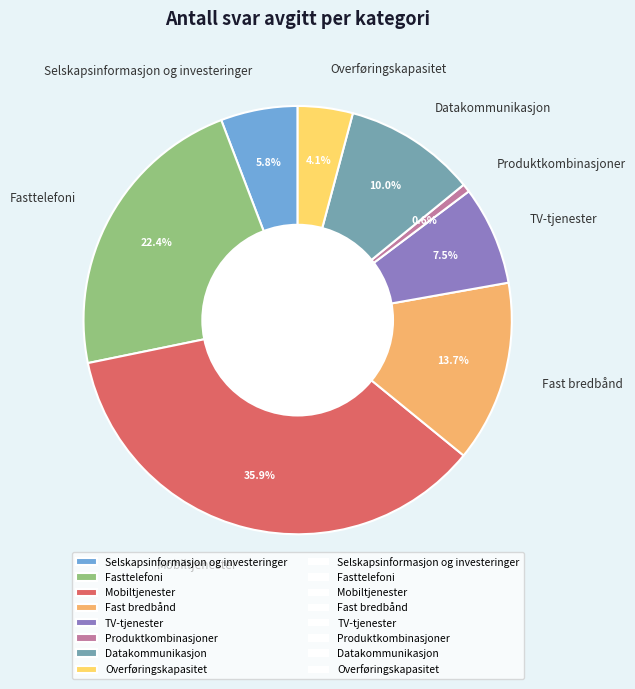

Do Overføringskapasitet and Datakommunikasjon together represent more than half of the pie?

No